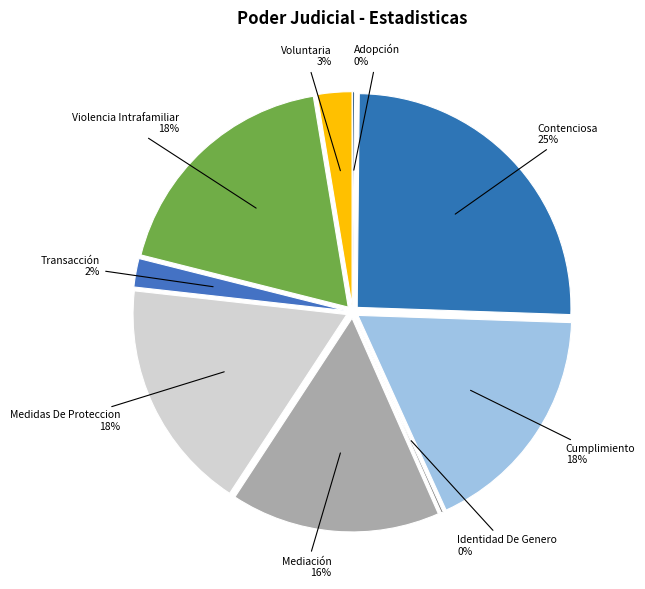

To the nearest percent, what is the difference between the largest and smallest slice percentages?

25%